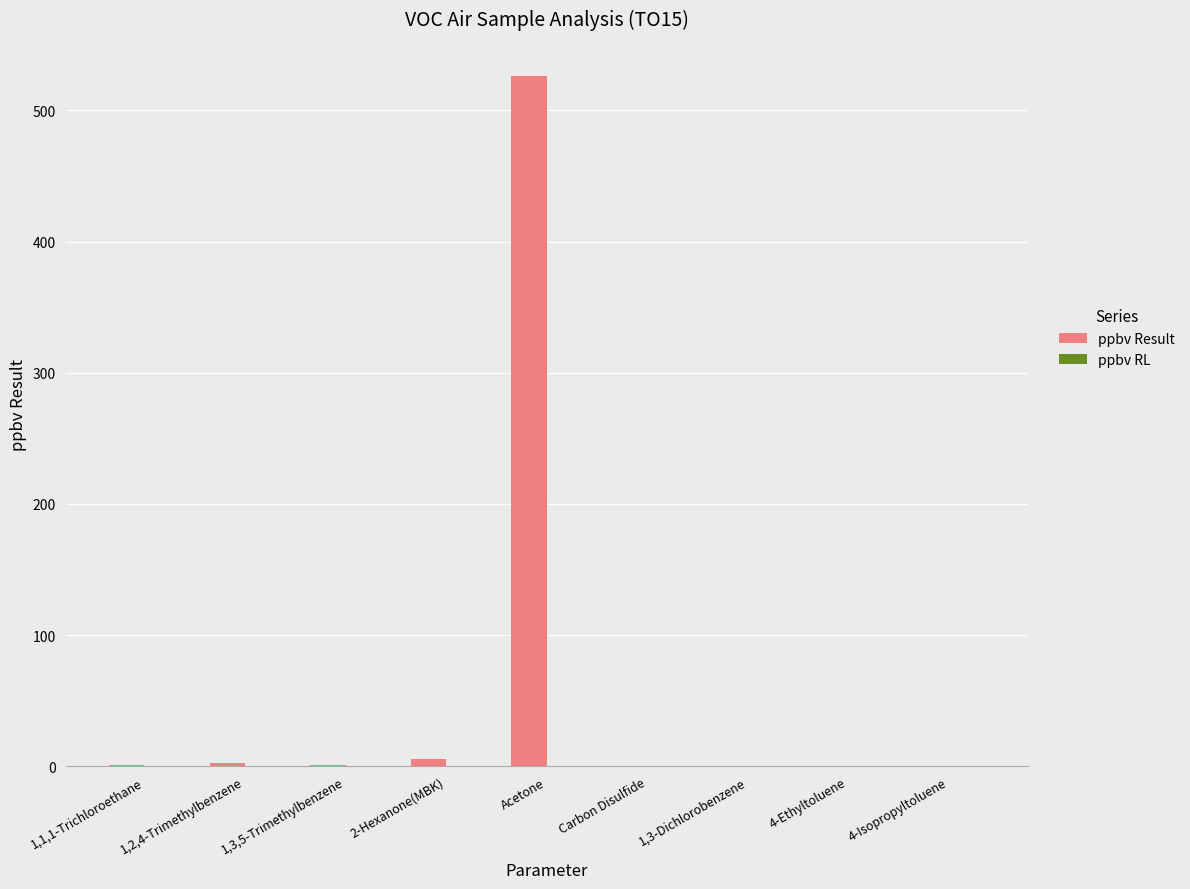

At which category is the sum across all series the highest?

Acetone